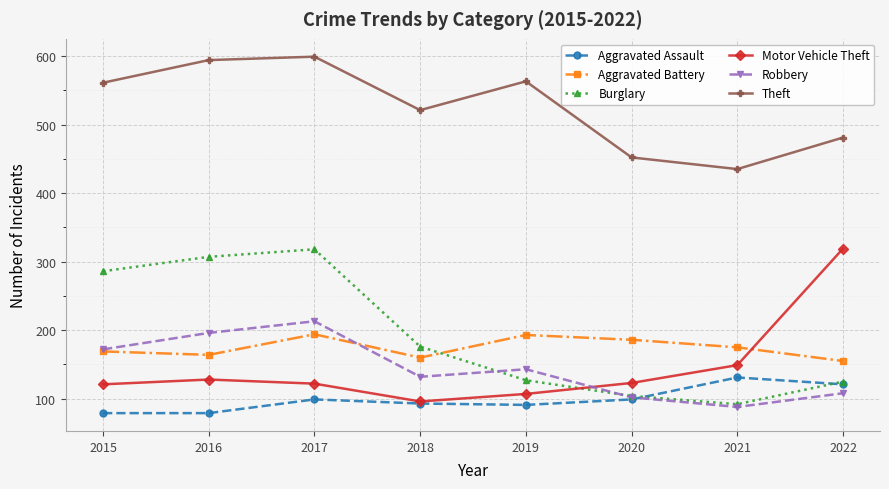

How many distinct data groups are displayed?

6